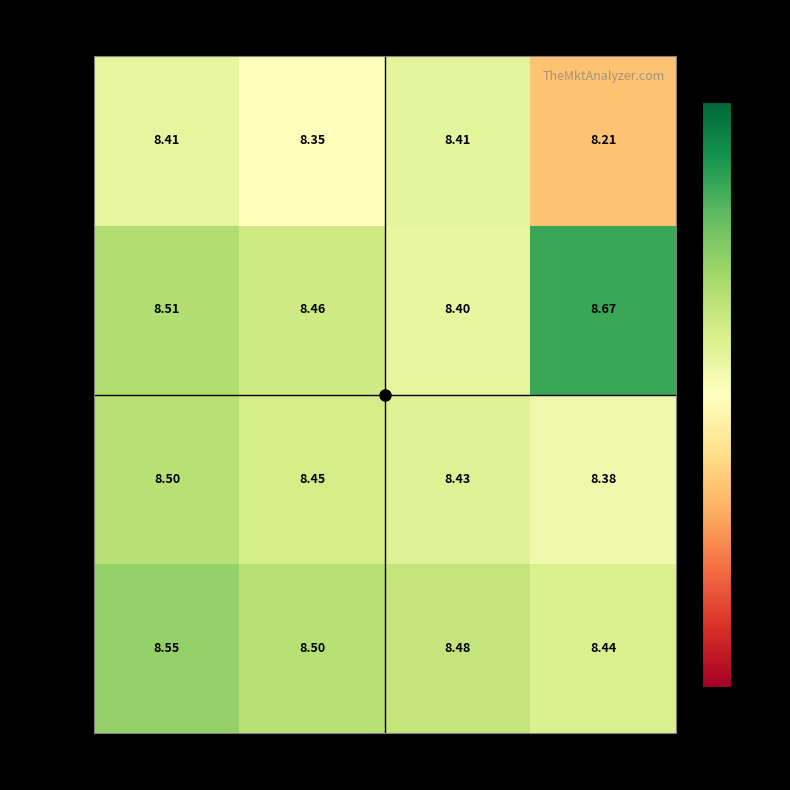

Is the value of 22k-34k at 1540-1857 greater than the value of 13k-17k at 1137-1522?

No